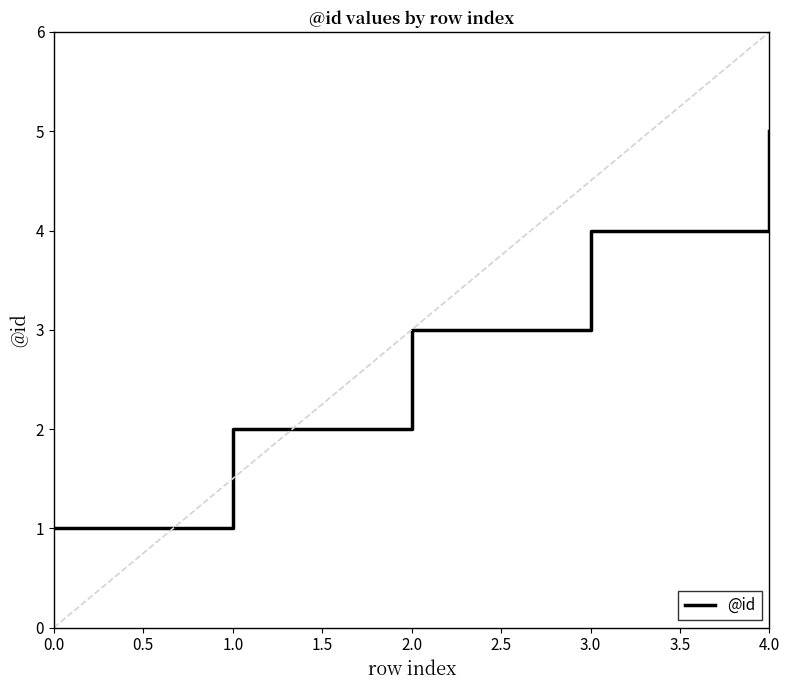

Rank the categories by value from highest to lowest.

4.0, 3.0, 2.0, 1.0, 0.0